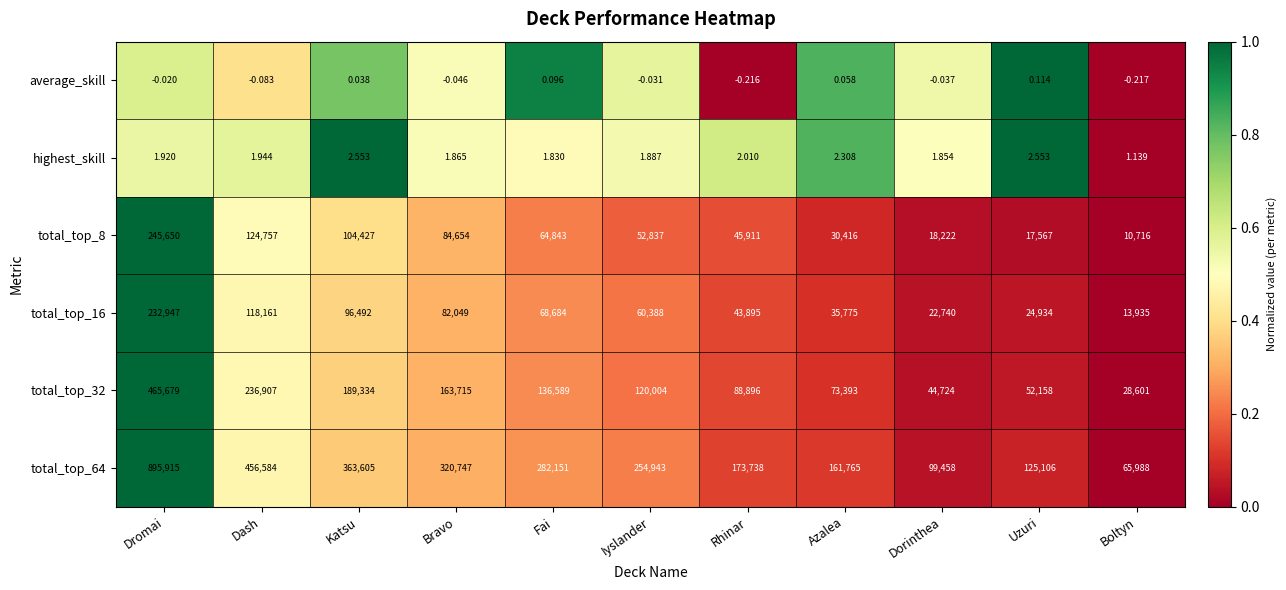

Where is average_skill nearest to the value 0?

Dromai